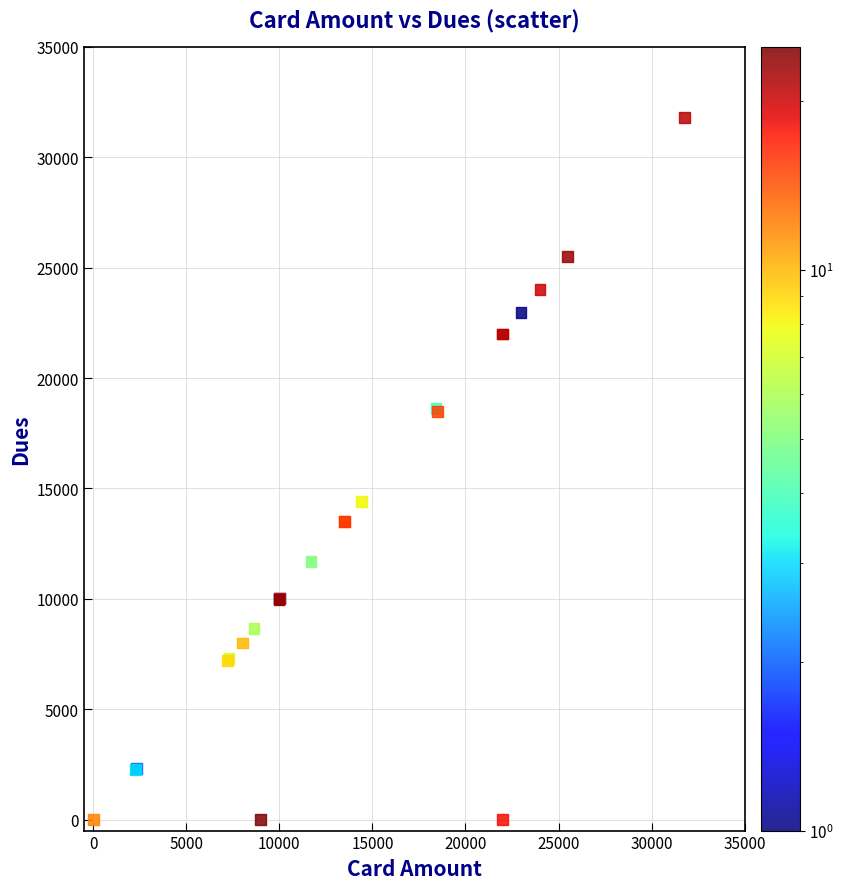

What Y value in the scatter plot is closest to 15892?

14400